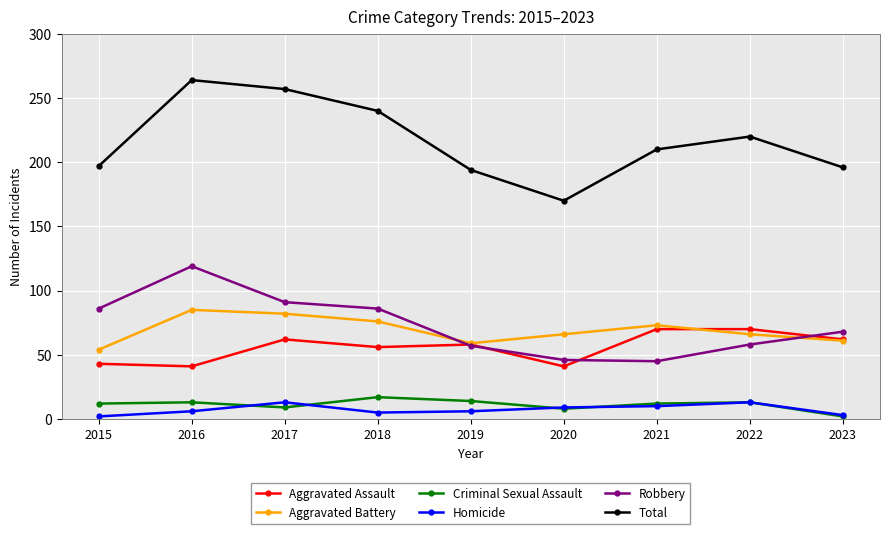

Which series has the largest range (max minus min)?

Total